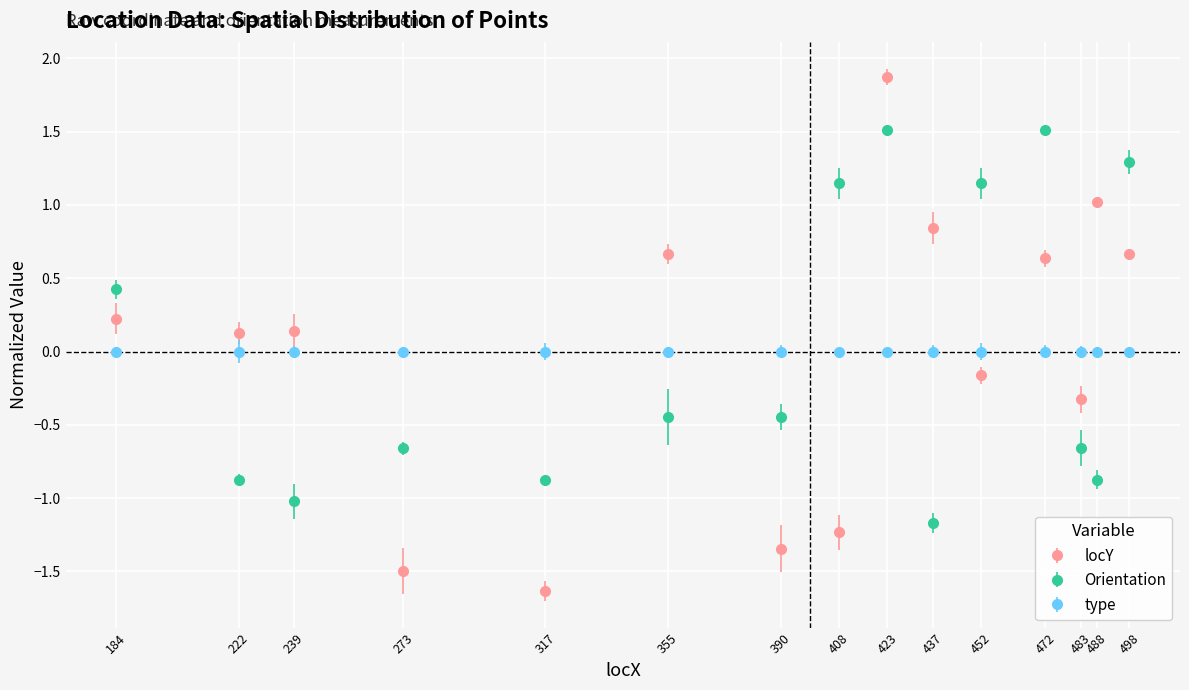

At which category does the chart reach its peak across all series?

423